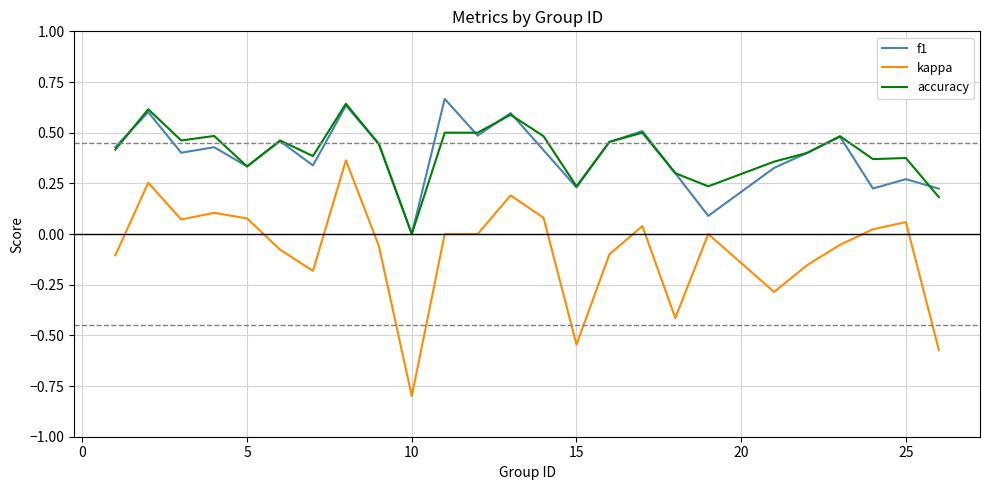

How many categories are shown in the chart?

25